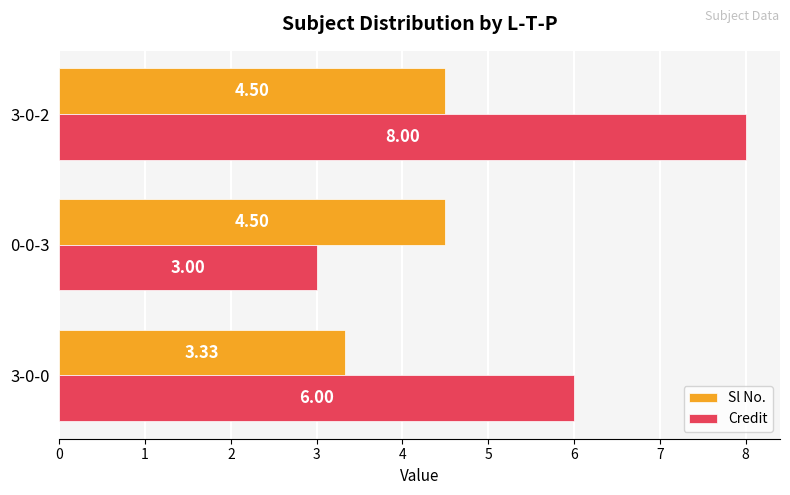

What is the difference between the second highest and minimum values in the Credit series?

3.0